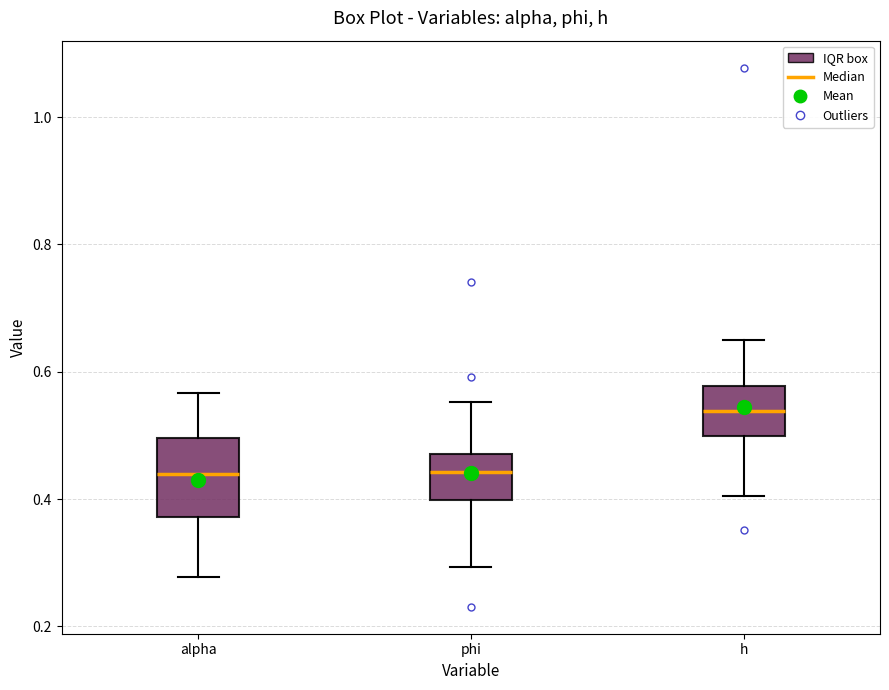

Reading left to right, transcribe this box plot: for each box, give where its median line is, the range the box spans, and where its two whiskers end, as read against the y-axis. The values are not printed on the chart, so give them approximately, as read against the axis.

alpha: median 0.44, box 0.38 to 0.50, whiskers 0.28 to 0.56
phi: median 0.44, box 0.40 to 0.48, whiskers 0.30 to 0.56
h: median 0.54, box 0.50 to 0.58, whiskers 0.40 to 0.64